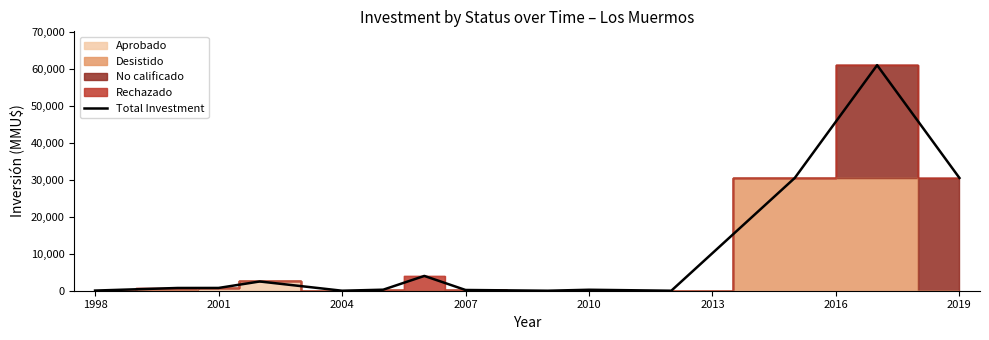

The value of Total Investment at 2004 is -21228. True or false?

False